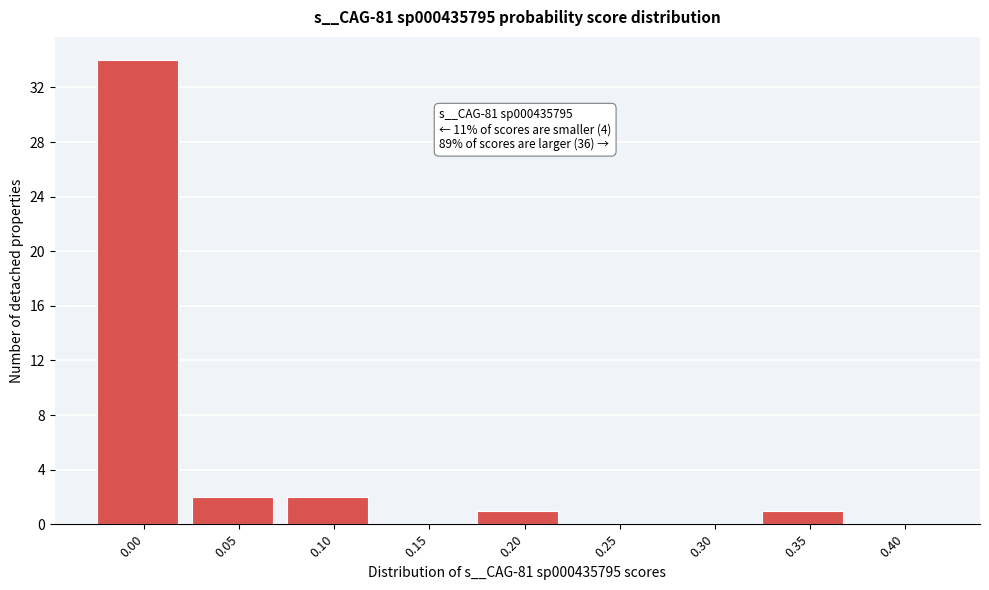

Reading left to right, extract all data points from this chart.

0.00=34	0.05=2	0.10=2	0.15=0	0.20=1	0.25=0	0.30=0	0.35=1	0.40=0